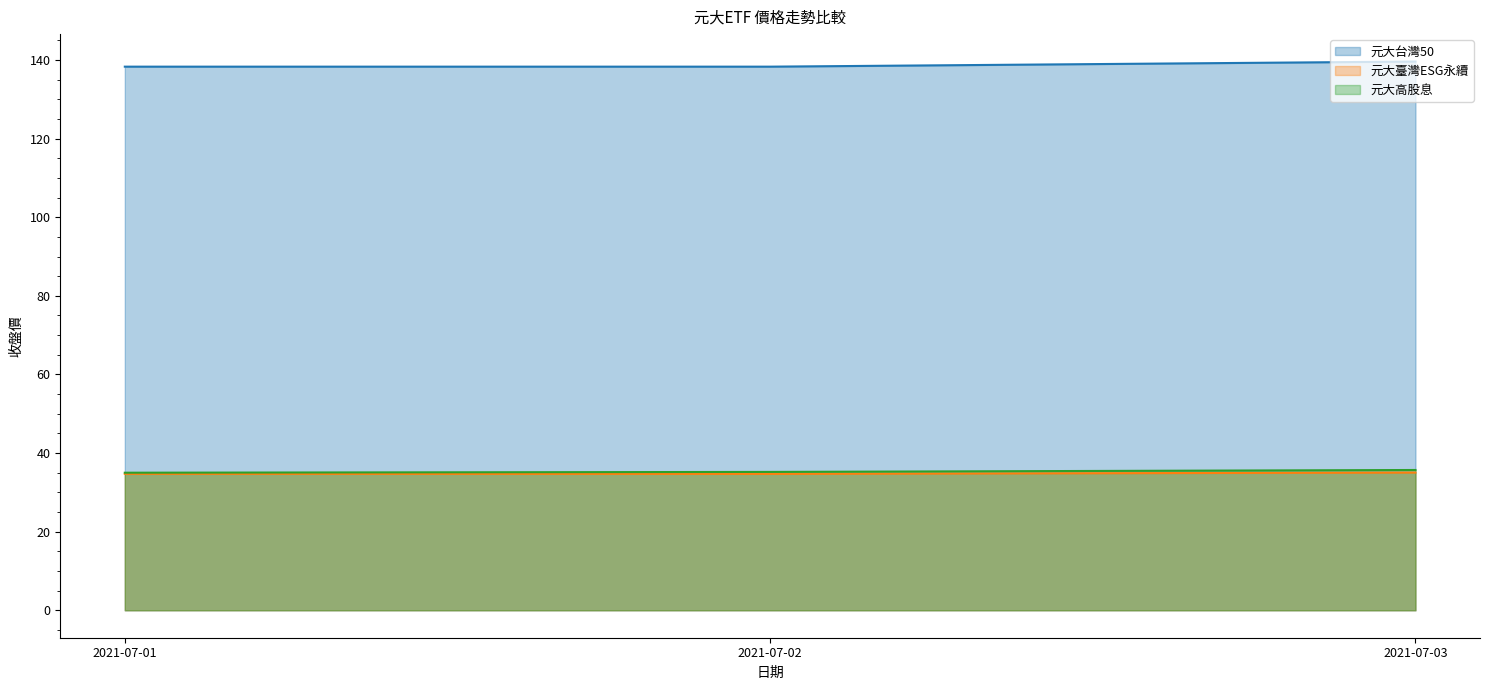

What is the total value across all series at 2021-07-02?

208.2